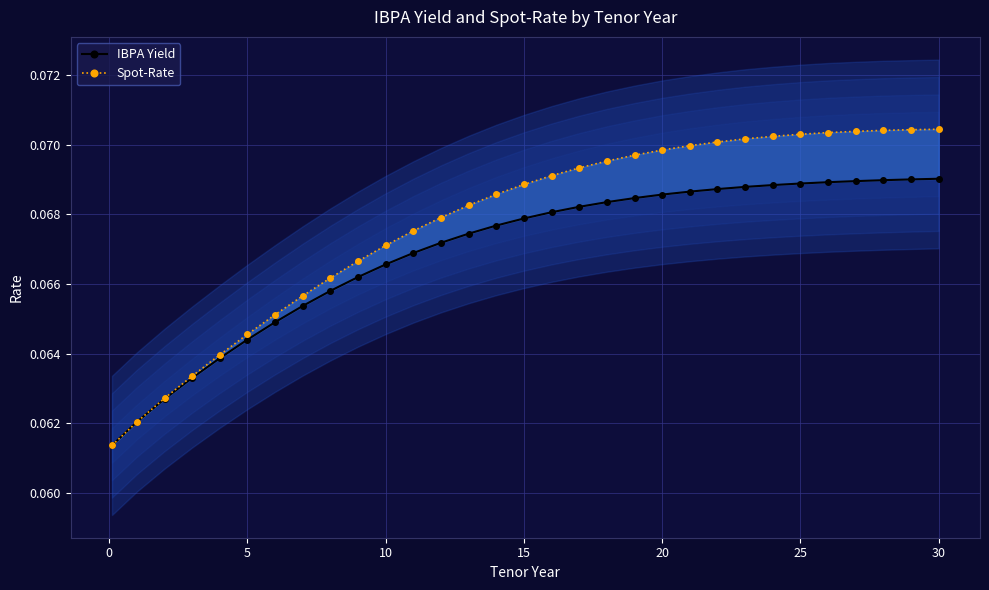

How many data points does each series have?

31